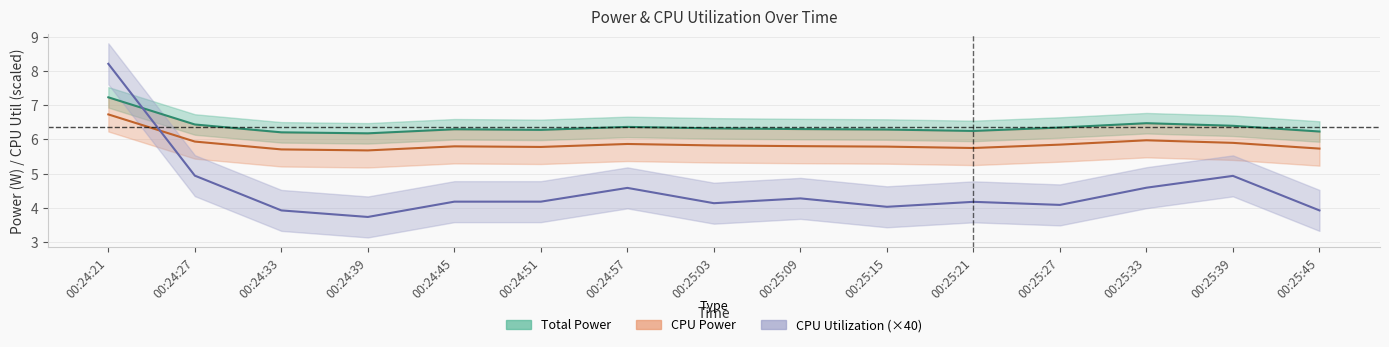

Reading left to right, transcribe all the data shown in this chart.

Total Power: 7.2	6.4	6.2	6.2	6.3	6.3	6.4	6.3	6.3	6.3	6.2	6.3	6.5	6.4	6.2
CPU Power: 6.7	5.9	5.7	5.7	5.8	5.8	5.9	5.8	5.8	5.8	5.7	5.8	6.0	5.9	5.7
CPU Utilization: 8.2	4.9	3.9	3.7	4.2	4.2	4.6	4.1	4.3	4.0	4.2	4.1	4.6	4.9	3.9